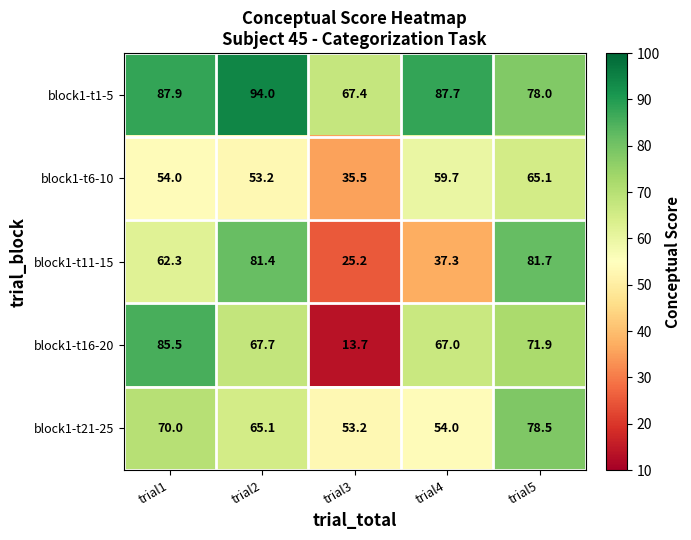

What is the sum of the block1-t1-5 values at trial1 and trial4?

175.6